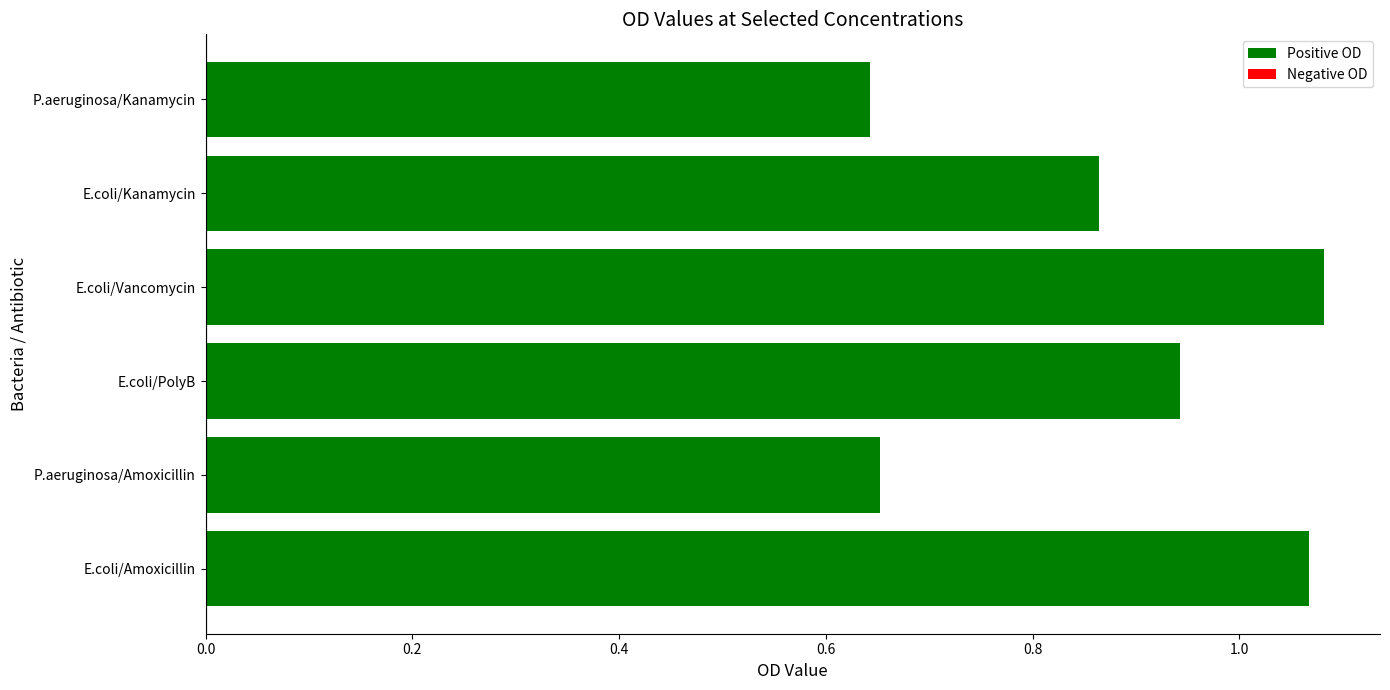

Is it true that the value at P.aeruginosa/Kanamycin is 0.2?

False